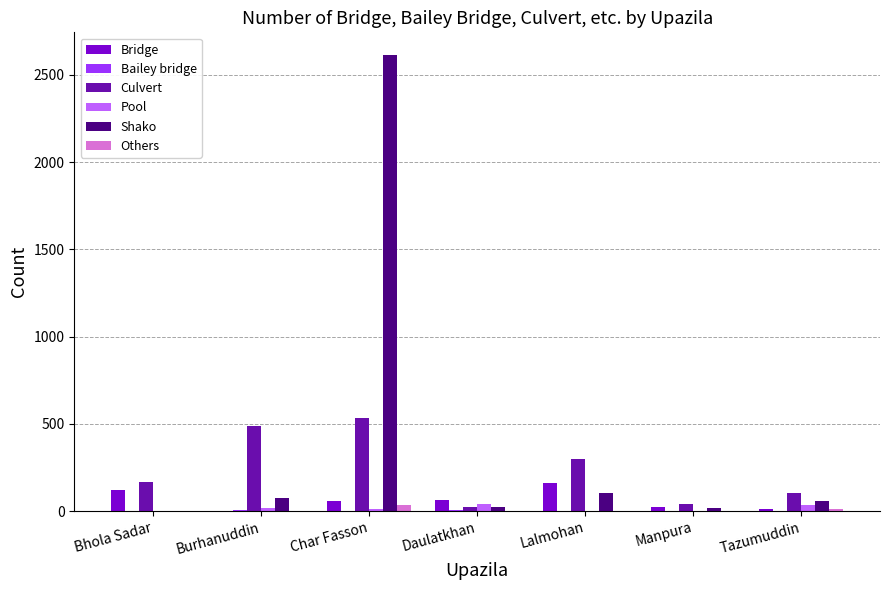

Which label corresponds to the largest value in the chart?

Char Fasson